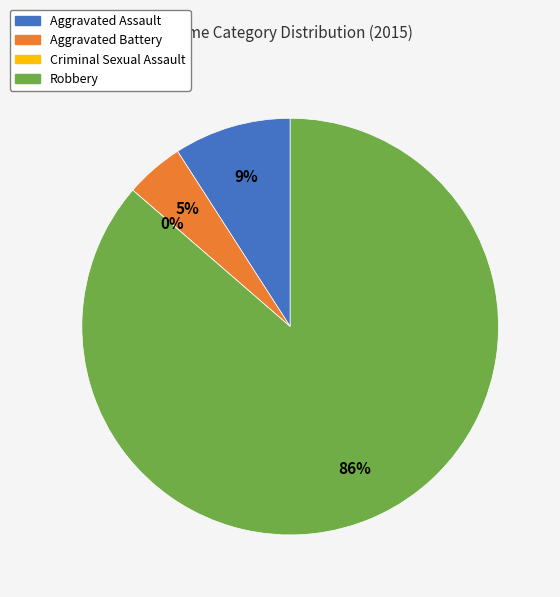

Do Aggravated Battery and Aggravated Assault together represent more than half of the pie?

No